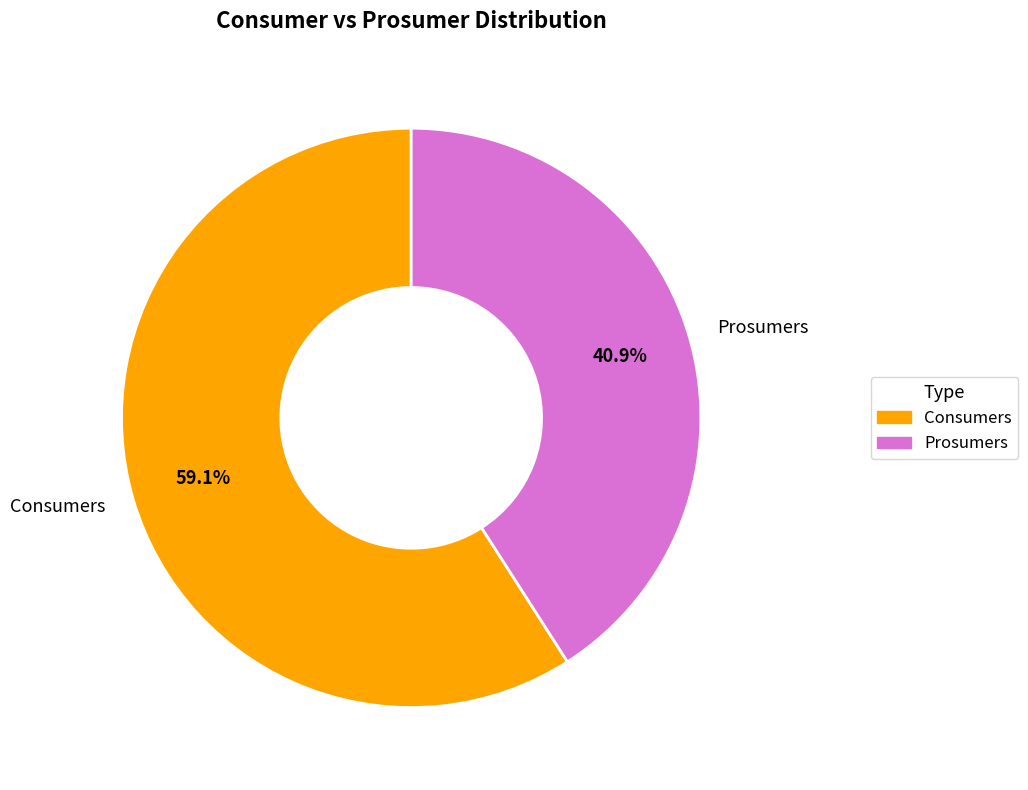

To the nearest percent, what percentage of the pie is Consumers?

59%